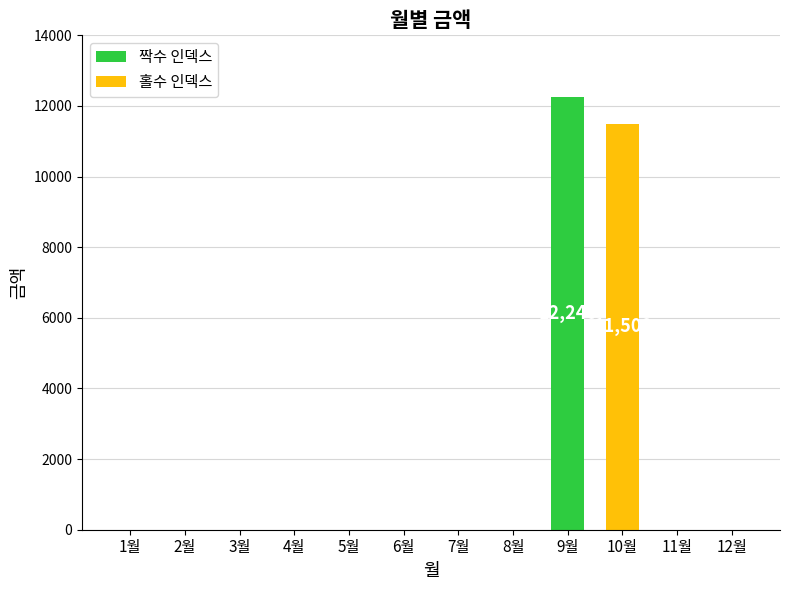

How many distinct data groups are displayed?

1